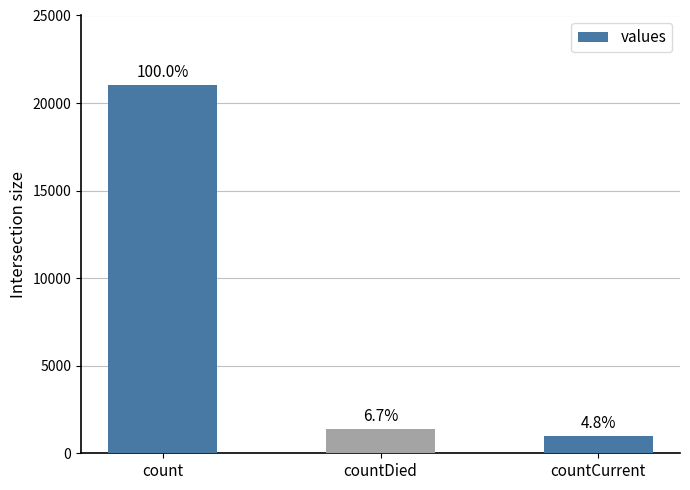

What is the difference between the maximum and second lowest values?

19645